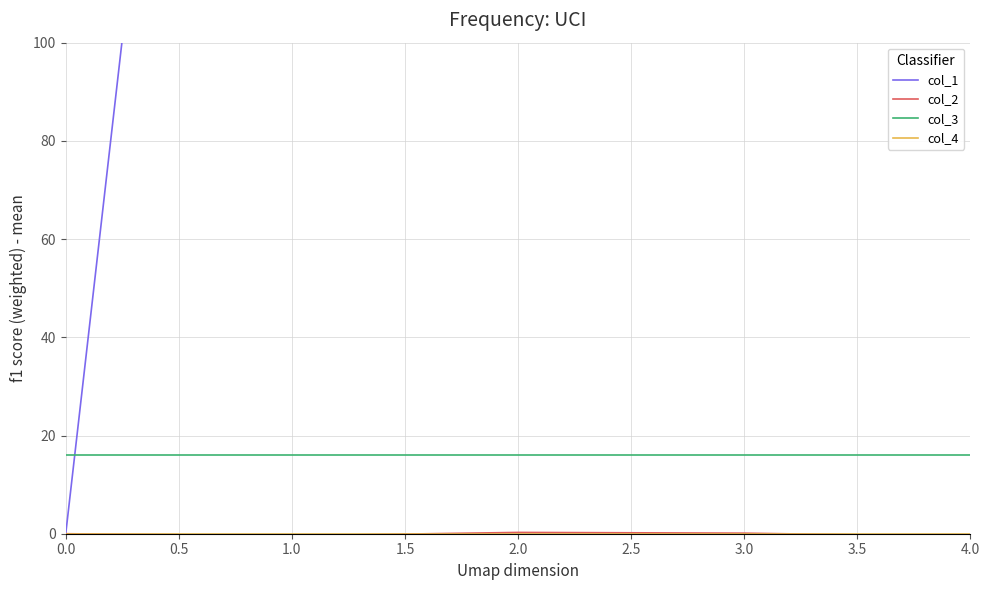

Which series has the largest total across all categories?

col_1